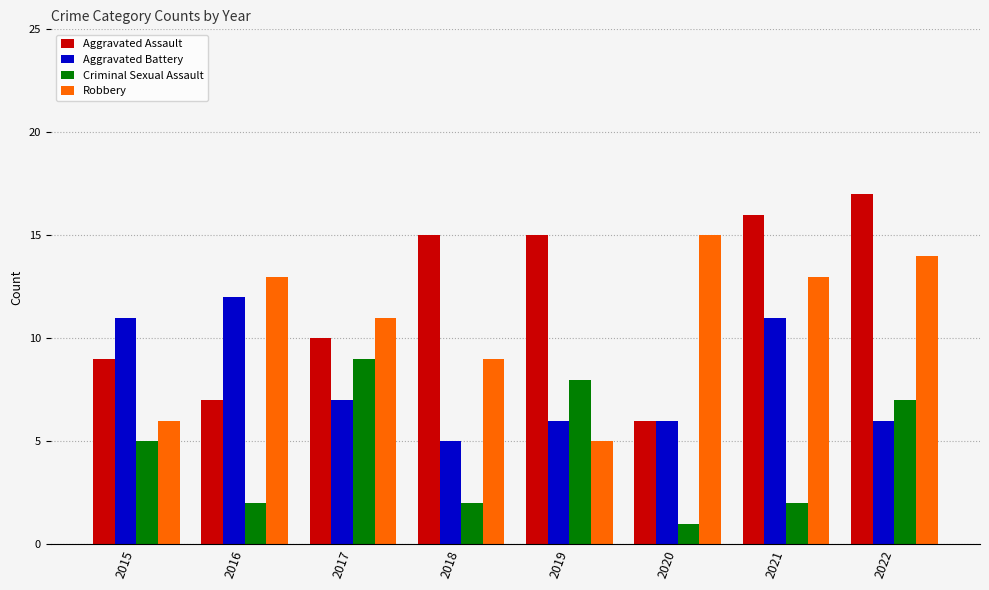

Between 2015 and 2016, which series saw the biggest shift?

Robbery